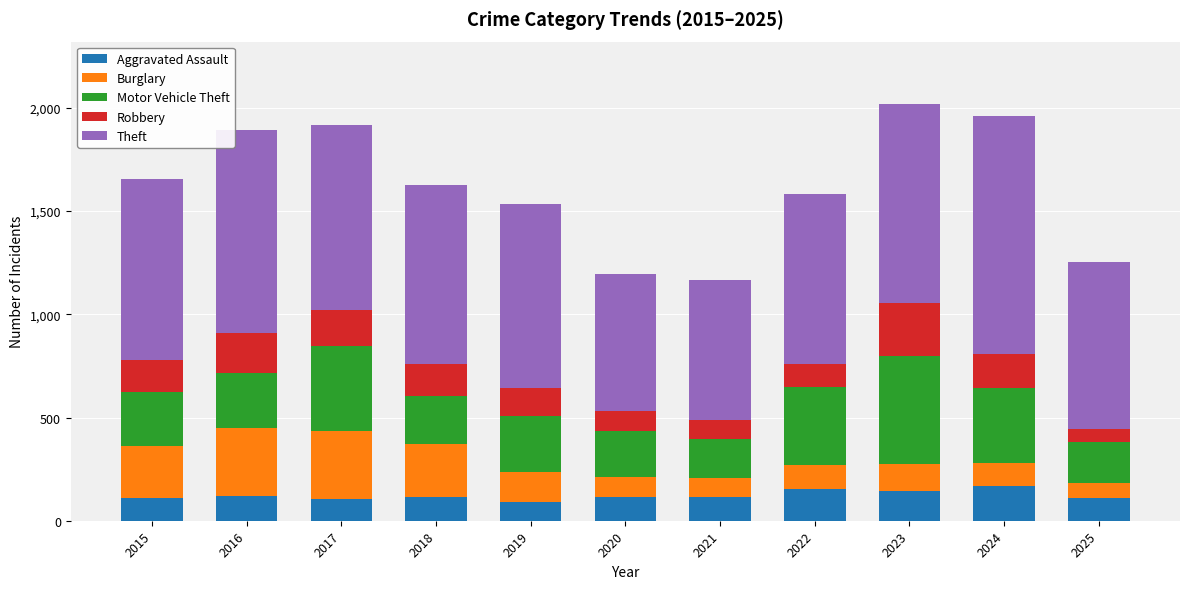

What is the average value of the Aggravated Assault series?

122